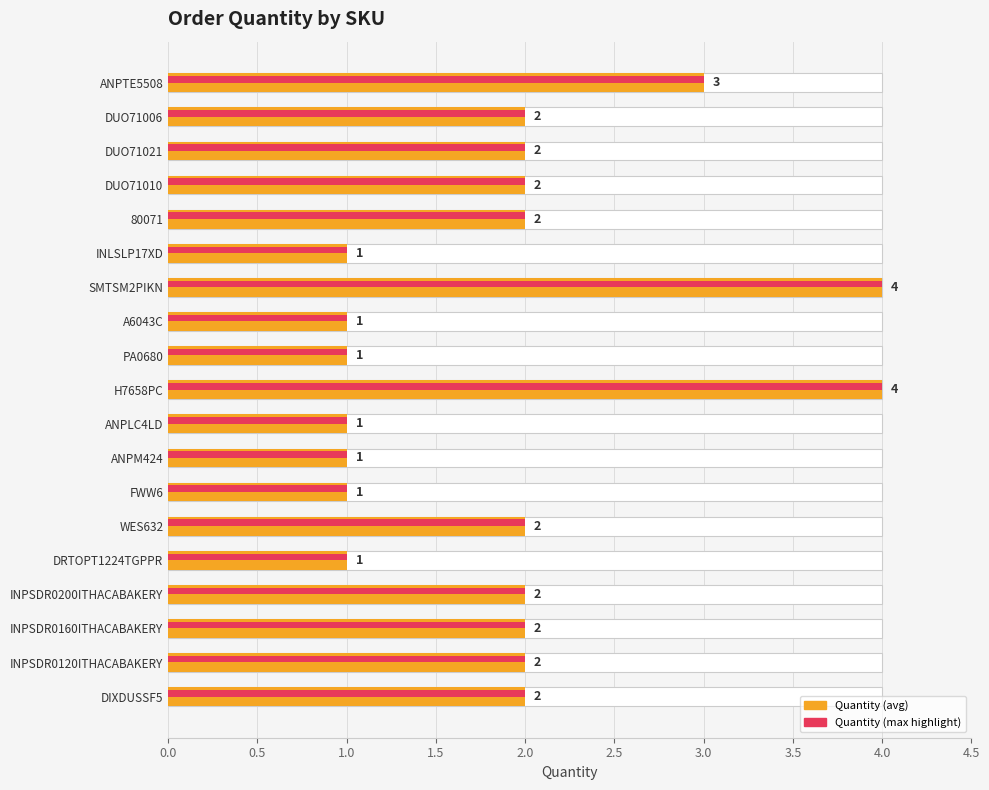

The chart shows a value of 3 at INPSDR0120ITHACABAKERY. True or false?

False